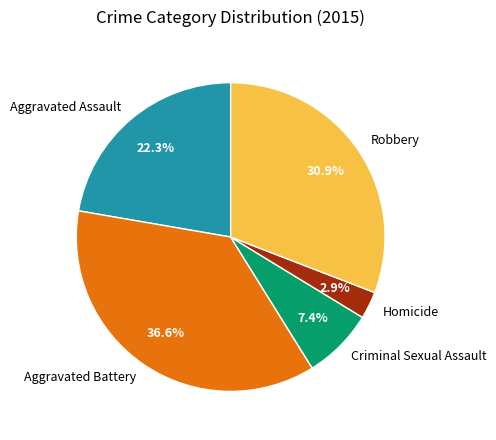

Rank the categories by value from highest to lowest.

Aggravated Battery, Robbery, Aggravated Assault, Criminal Sexual Assault, Homicide